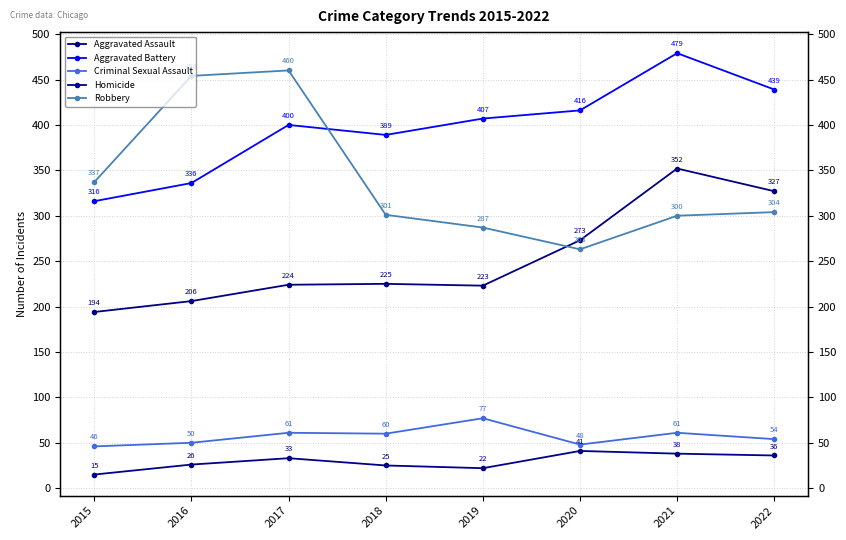

What is the value of the Criminal Sexual Assault point at the 6th from the left?

48